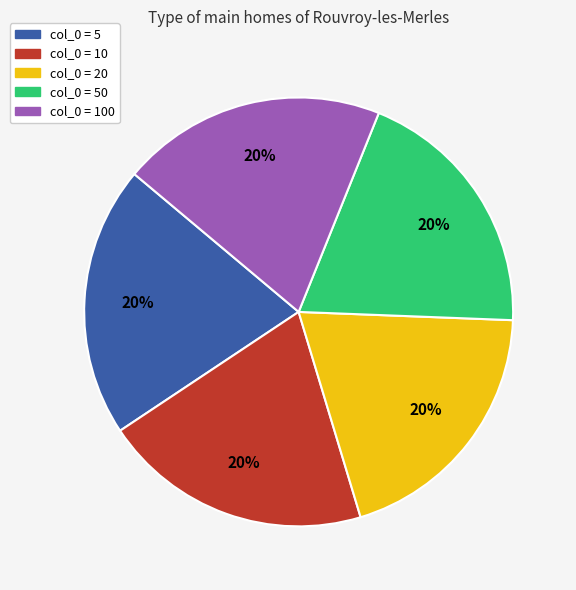

To the nearest percent, what is the average slice percentage?

20%